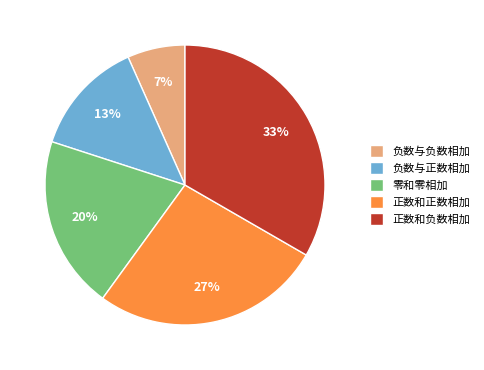

The 正数和正数相加 slice represents 27% of the pie. True or false?

True